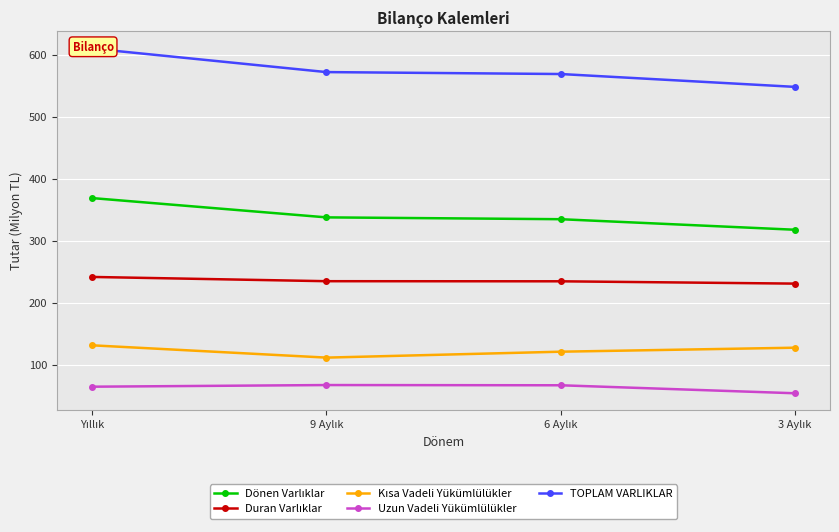

How many lines are shown in the chart?

5